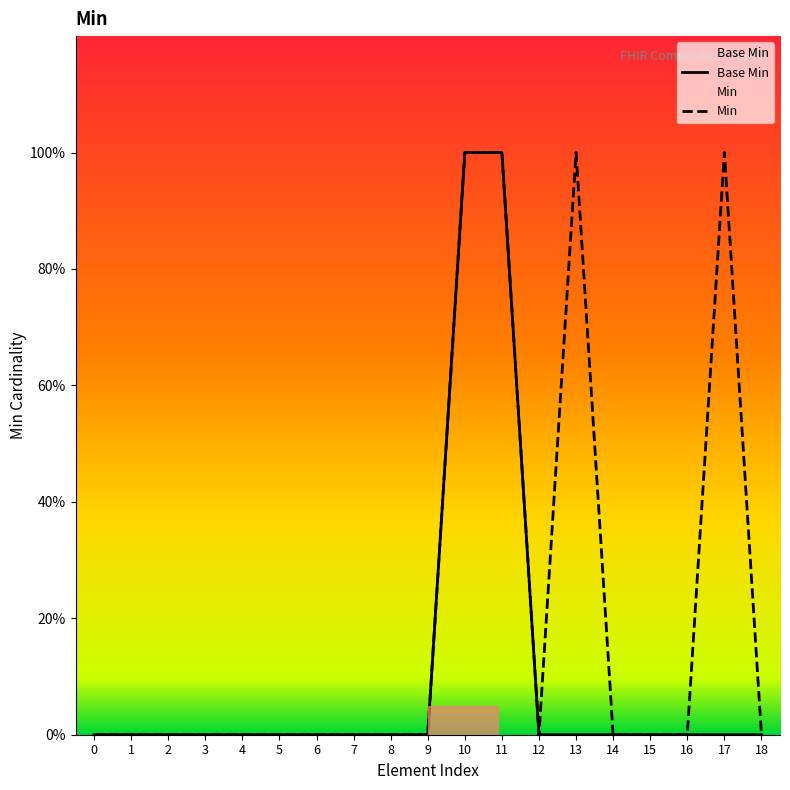

What is the difference between the second highest and second lowest values in the base_min series?

1